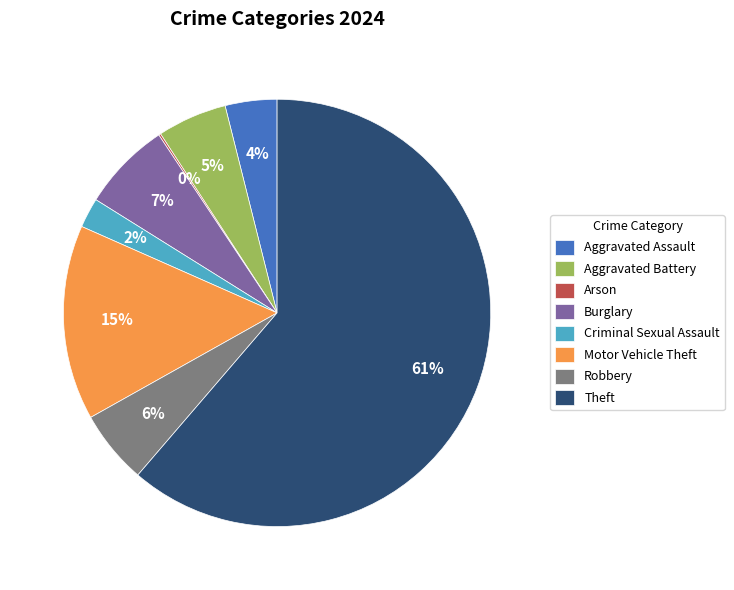

To the nearest percent, what is the difference between the largest and smallest slice percentages?

61%